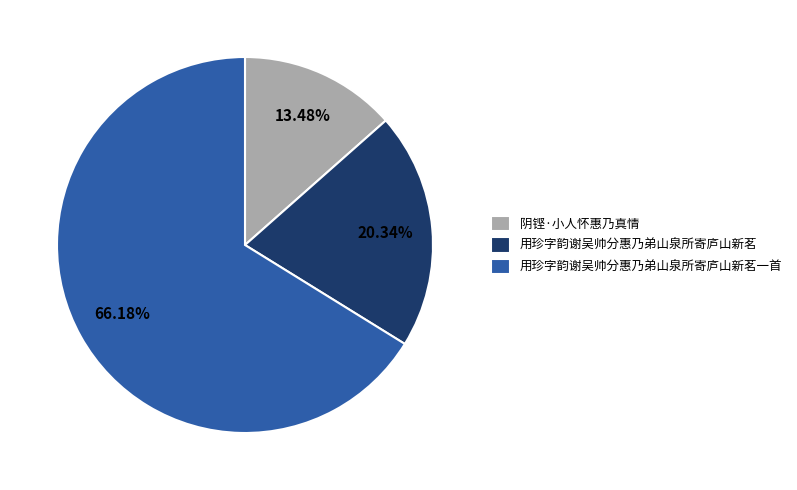

Does 用珍字韵谢吴帅分惠乃弟山泉所寄庐山新茗一首 represent more than half of the total?

Yes